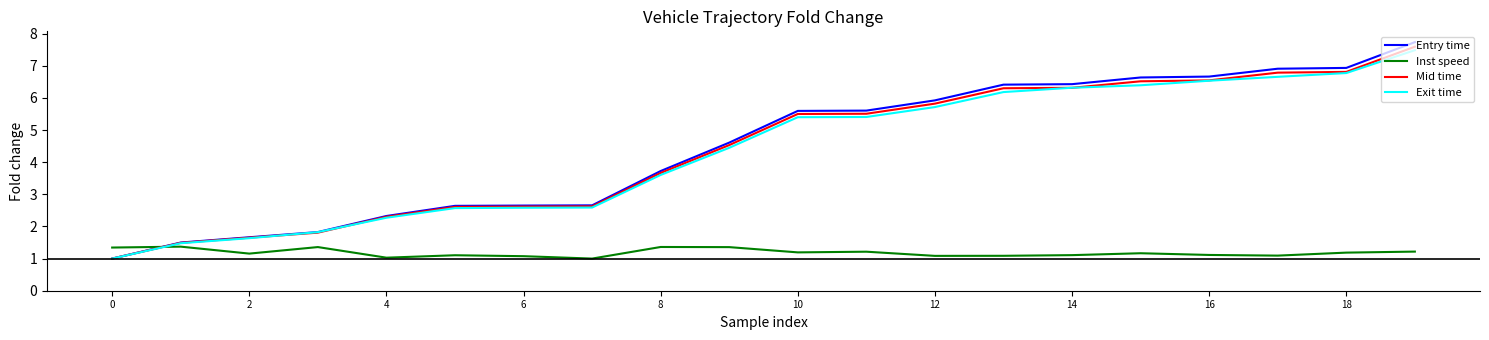

Which series ends up on top after the final intersection of Inst speed and Exit time?

Exit time